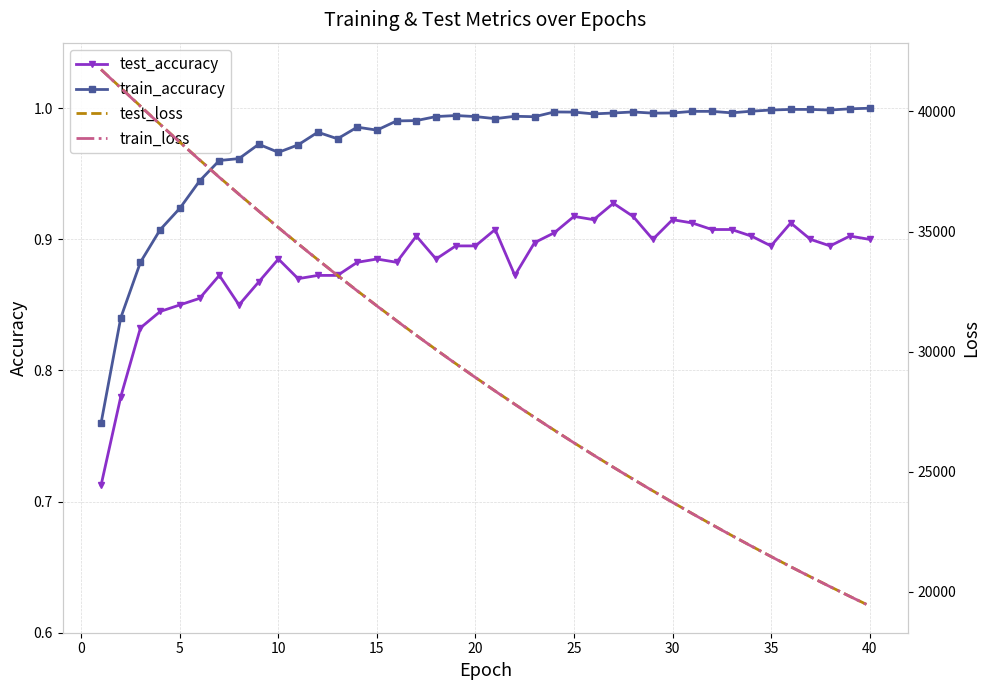

Which series has the widest spread of values?

test_loss